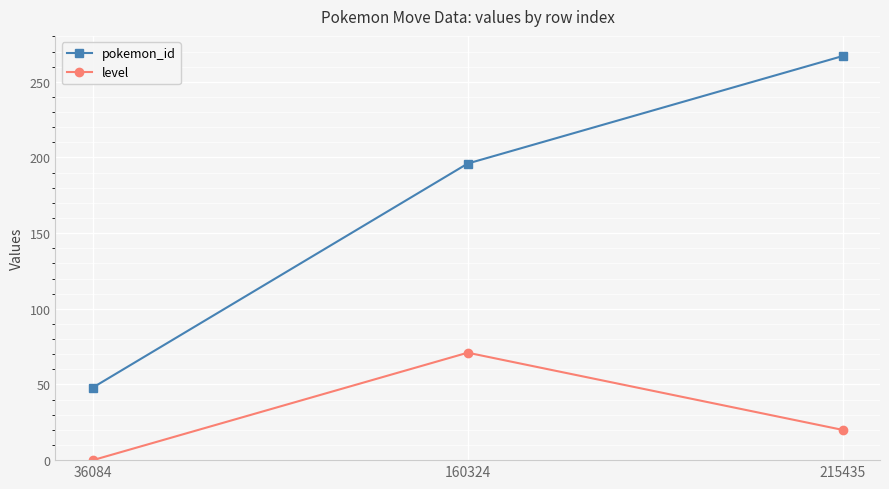

At how many categories does at least one series exceed 0?

3